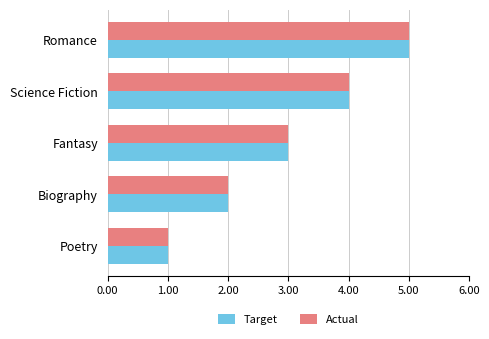

True or false: Actual has a value of 3 at Fantasy.

True